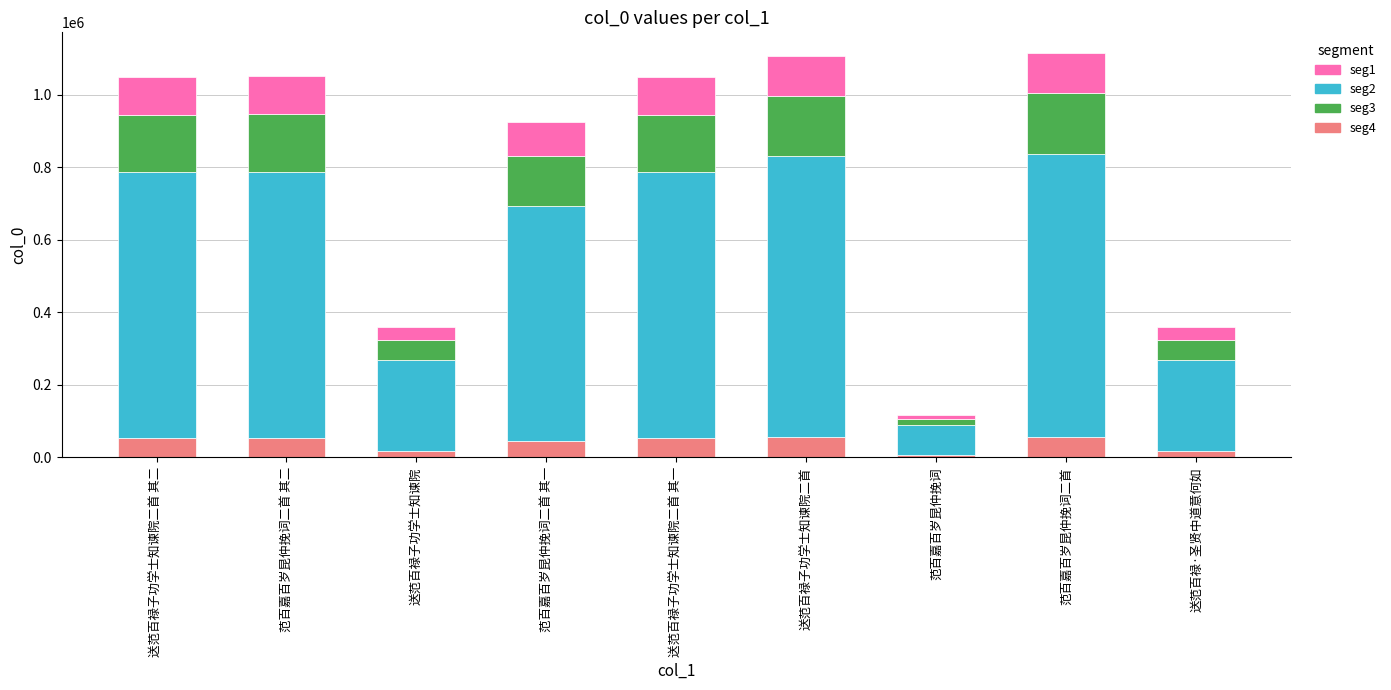

What is the average value of the seg1 series?

39644.1